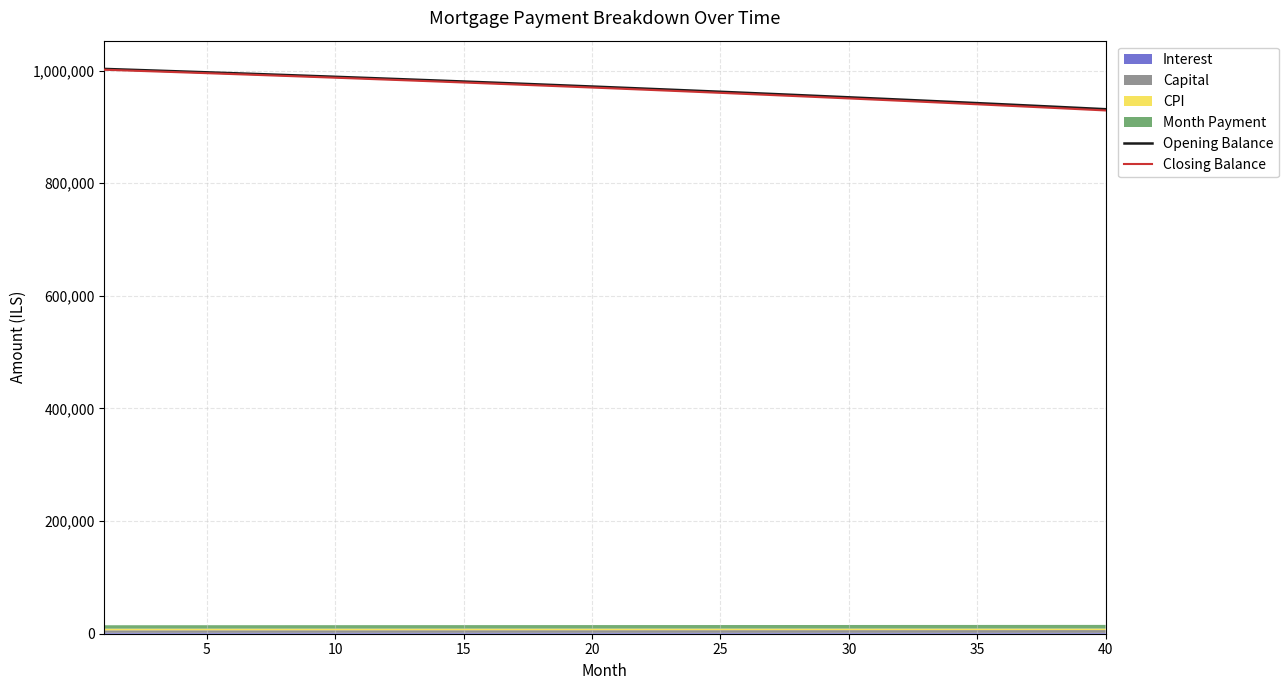

What is the minimum value for Closing Balance?

929141.4